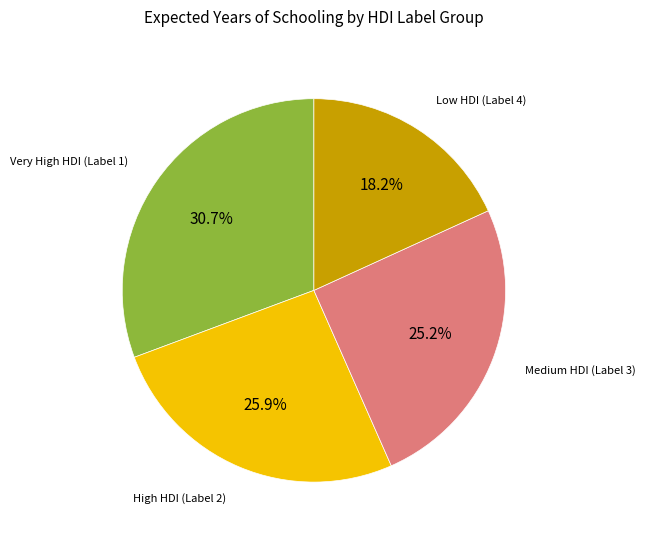

Combined, what portion of the pie is High HDI (Label 2) and Very High HDI (Label 1)?

56.6%